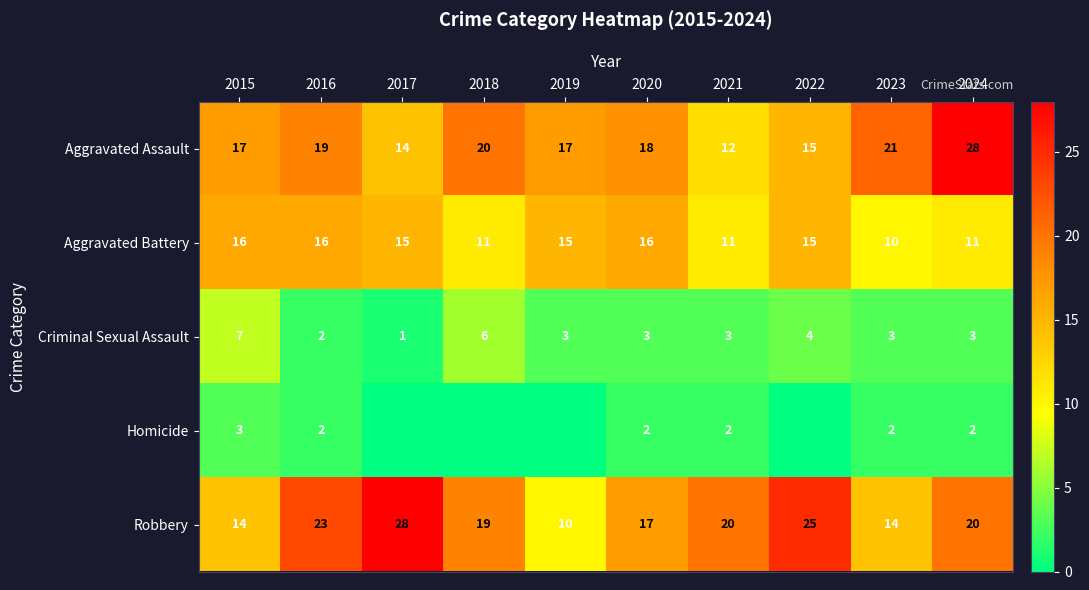

What value does the Aggravated Assault series have at 2022?

15